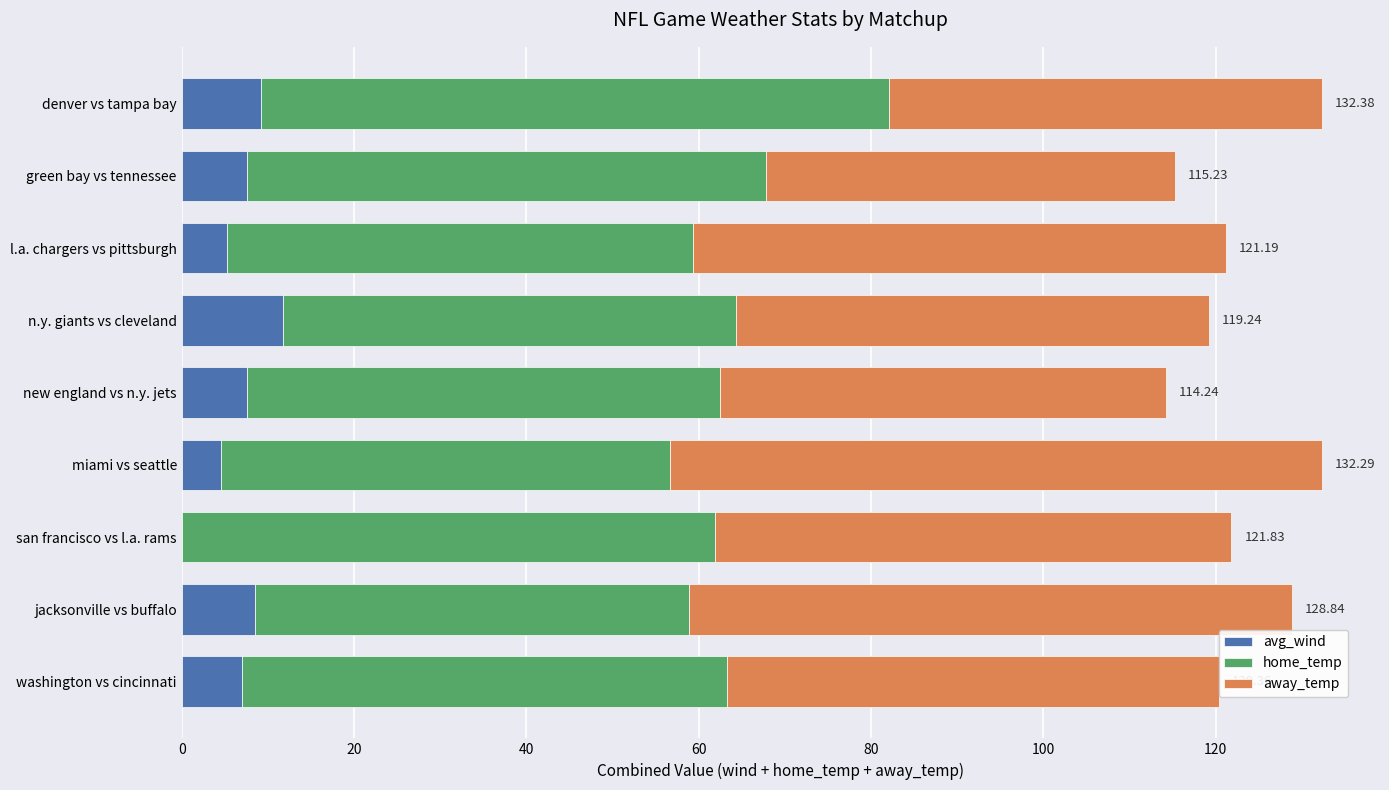

What is the total value across all series at washington vs cincinnati?

120.4